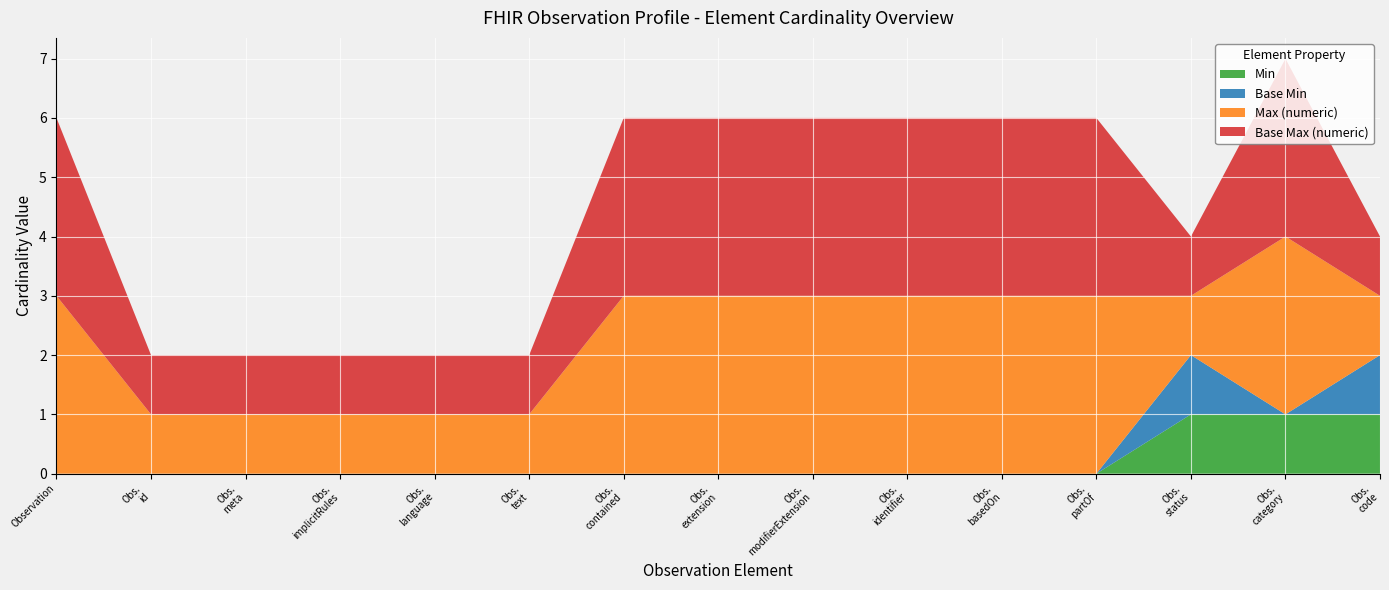

Reading right to left, extract all data points from this chart.

Min: Observation.code=1	Observation.category=1	Observation.status=1	Observation.partOf=0	Observation.basedOn=0	Observation.identifier=0	Observation.modifierExtension=0	Observation.extension=0	Observation.contained=0	Observation.text=0	Observation.language=0	Observation.implicitRules=0	Observation.meta=0	Observation.id=0	Observation=0
Base Min: Observation.code=1	Observation.category=0	Observation.status=1	Observation.partOf=0	Observation.basedOn=0	Observation.identifier=0	Observation.modifierExtension=0	Observation.extension=0	Observation.contained=0	Observation.text=0	Observation.language=0	Observation.implicitRules=0	Observation.meta=0	Observation.id=0	Observation=0
Max (numeric): Observation.code=1	Observation.category=999	Observation.status=1	Observation.partOf=999	Observation.basedOn=999	Observation.identifier=999	Observation.modifierExtension=999	Observation.extension=999	Observation.contained=999	Observation.text=1	Observation.language=1	Observation.implicitRules=1	Observation.meta=1	Observation.id=1	Observation=999
Base Max (numeric): Observation.code=1	Observation.category=999	Observation.status=1	Observation.partOf=999	Observation.basedOn=999	Observation.identifier=999	Observation.modifierExtension=999	Observation.extension=999	Observation.contained=999	Observation.text=1	Observation.language=1	Observation.implicitRules=1	Observation.meta=1	Observation.id=1	Observation=999